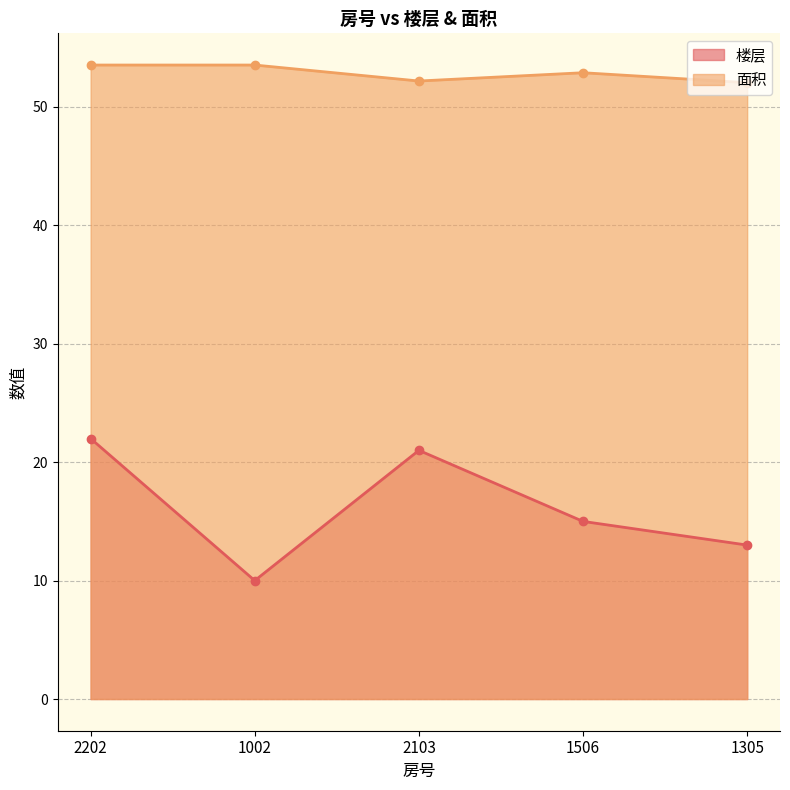

What is the average value of the 面积 series?

52.8